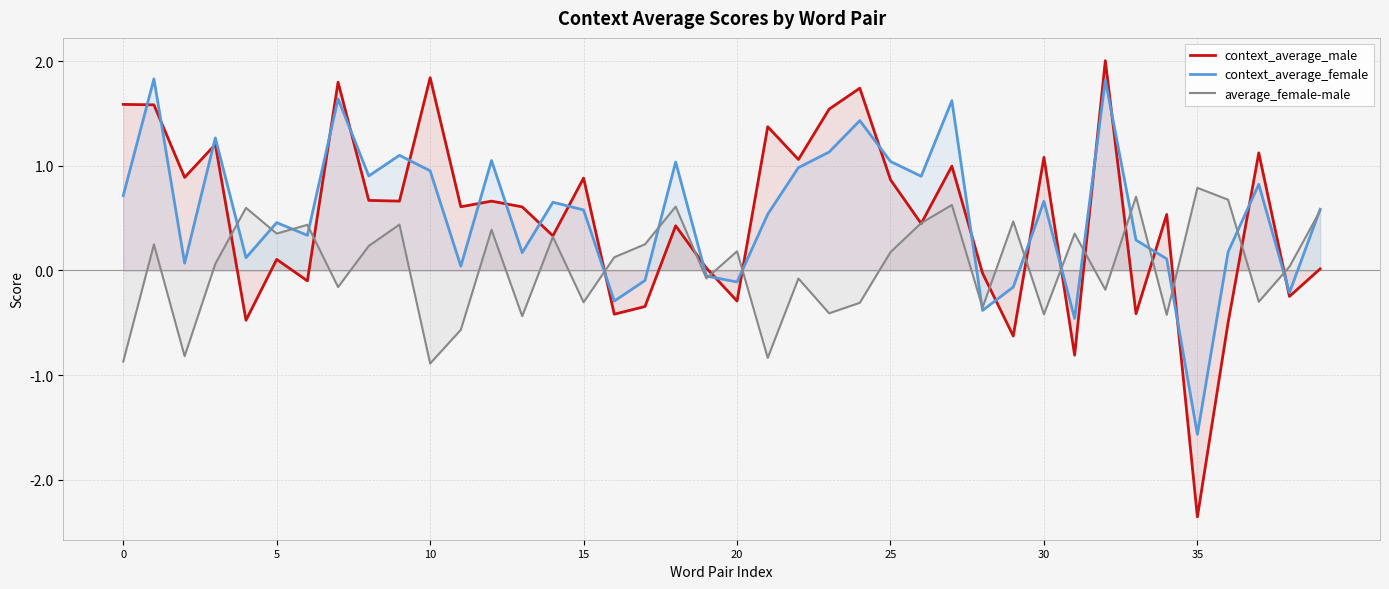

What is the maximum value for average_female-male?

0.8